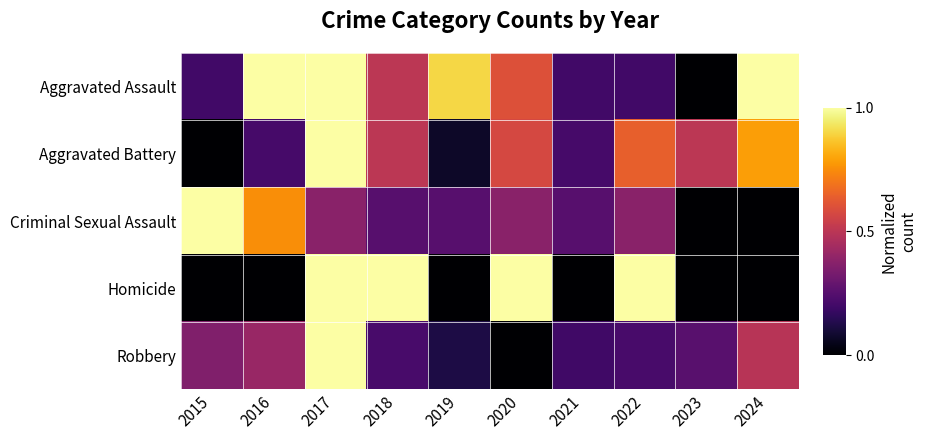

At 2021, list the series in order from largest to smallest.

Criminal Sexual Assault, Aggravated Battery, Aggravated Assault, Robbery, Homicide